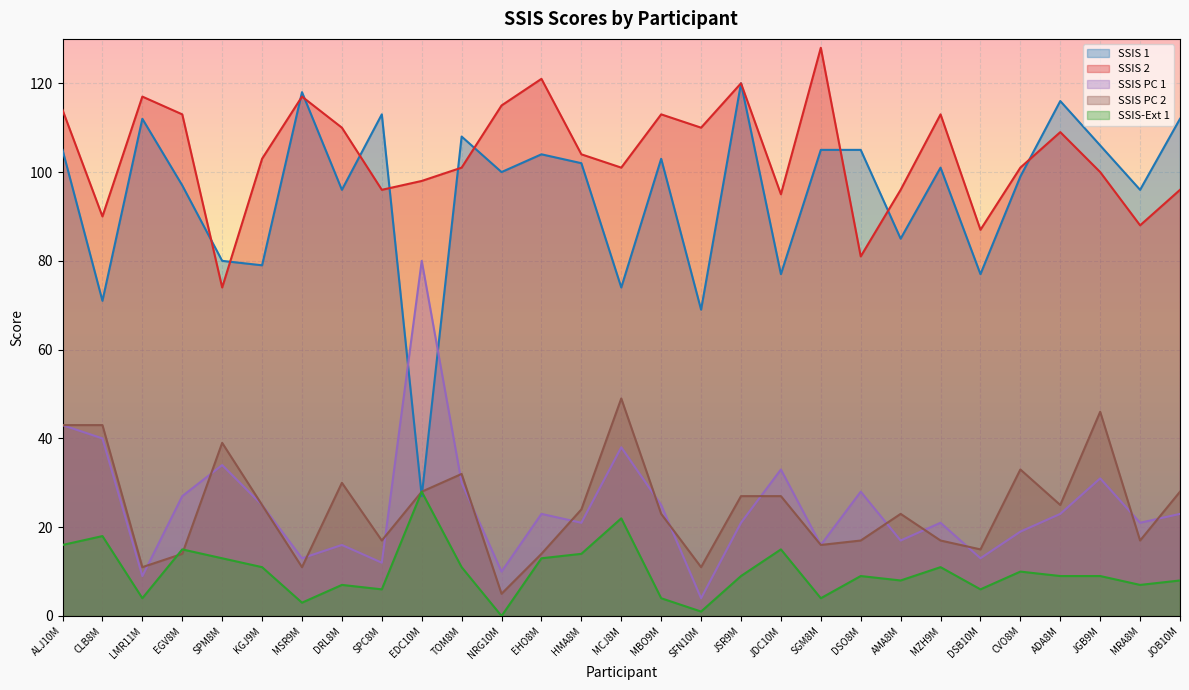

List the labels in order of SSIS 2 value, smallest first.

SPM8M, DSO8M, DSB10M, MRA8M, CLB8M, JDC10M, SPC8M, AMA8M, JOB10M, EDC10M, JGB9M, TOM8M, MCJ8M, CVO8M, KGJ9M, HMA8M, ADA8M, DRL8M, SFN10M, EGV8M, MBO9M, MZH9M, ALJ10M, NRG10M, LMR11M, MSR9M, JSR9M, EHO8M, SGM8M